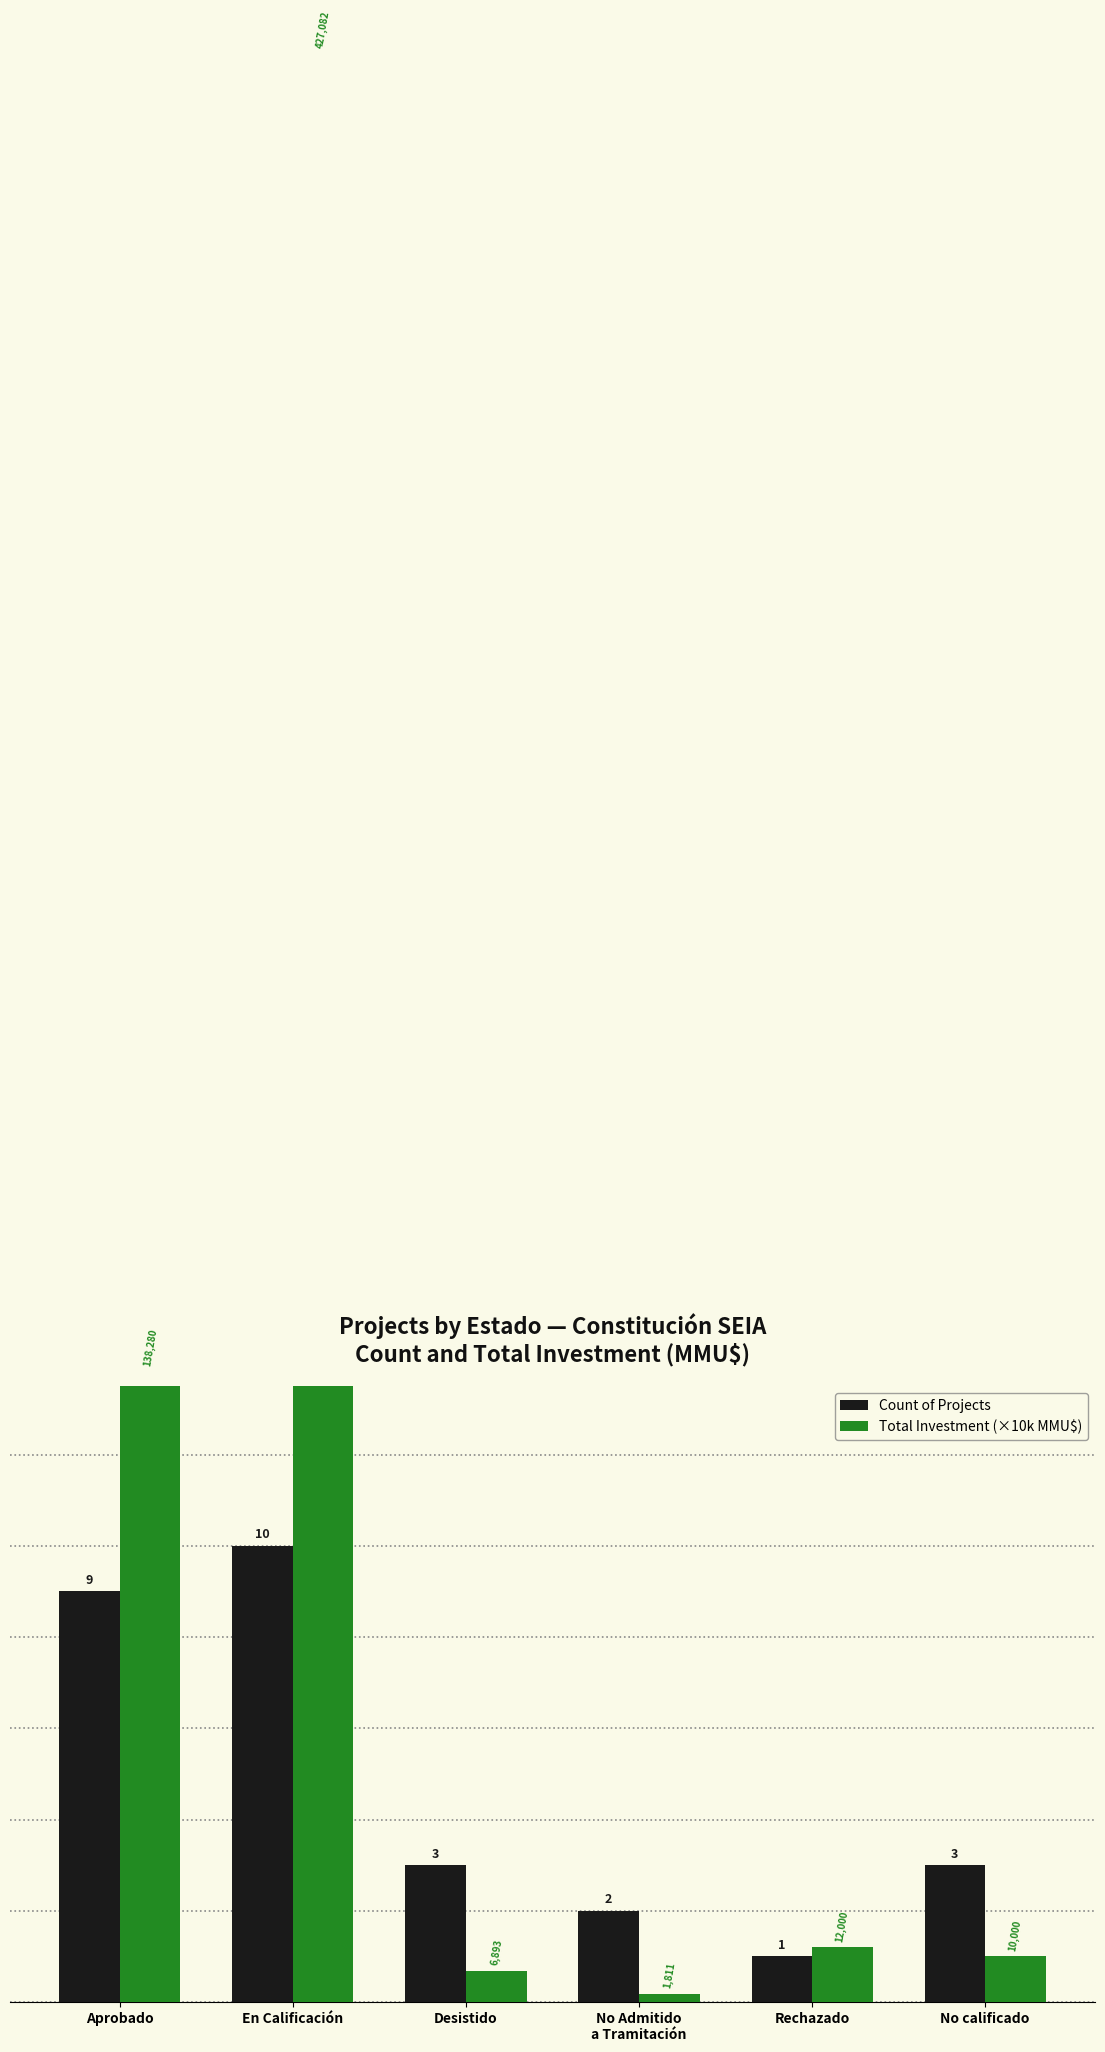

Which series has the largest total across all categories?

Total Investment (×10k MMU$)